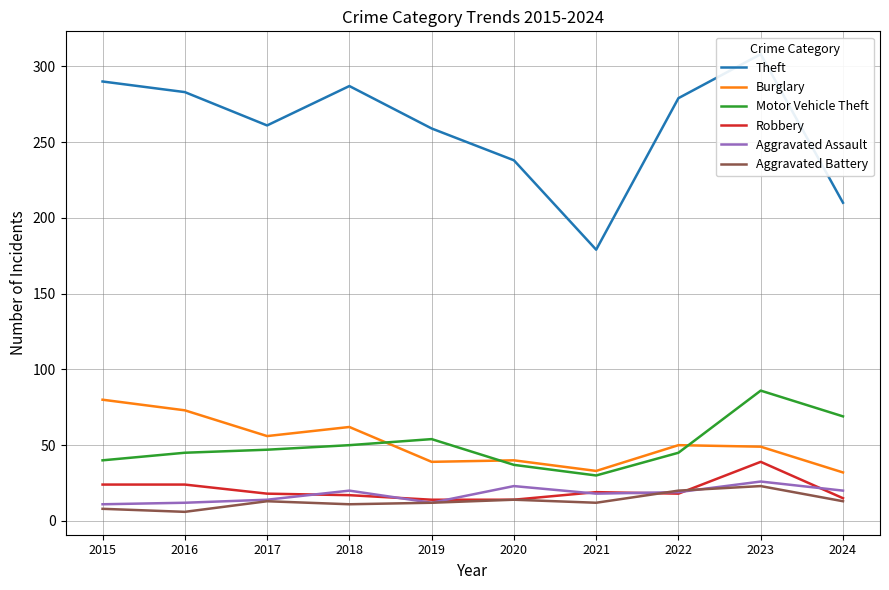

What is the difference between the highest and lowest values at 2015?

282